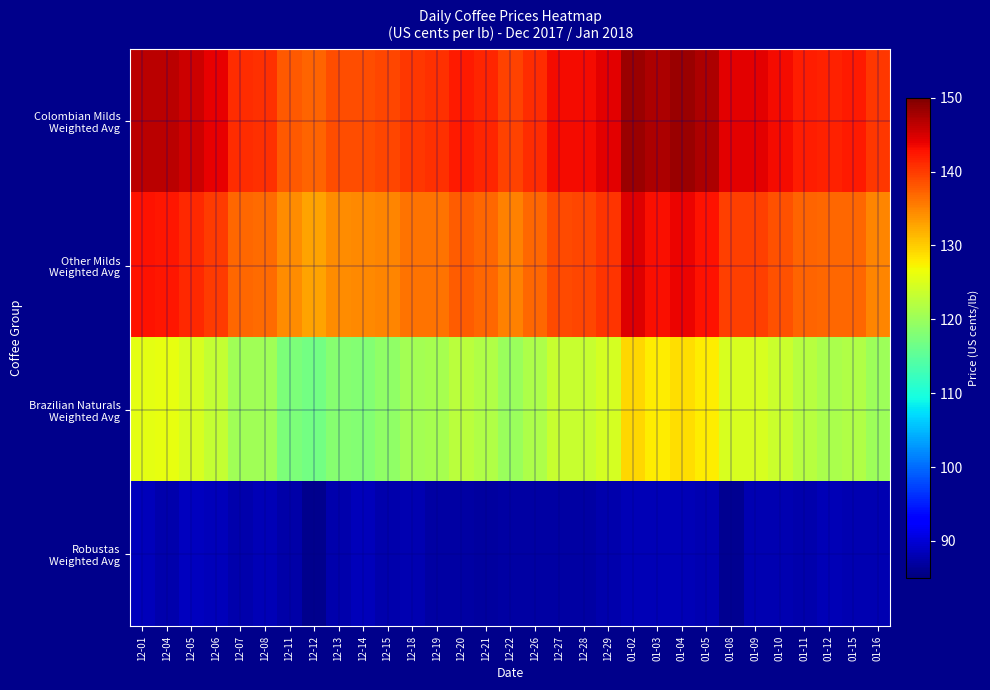

How many distinct data groups are displayed?

4